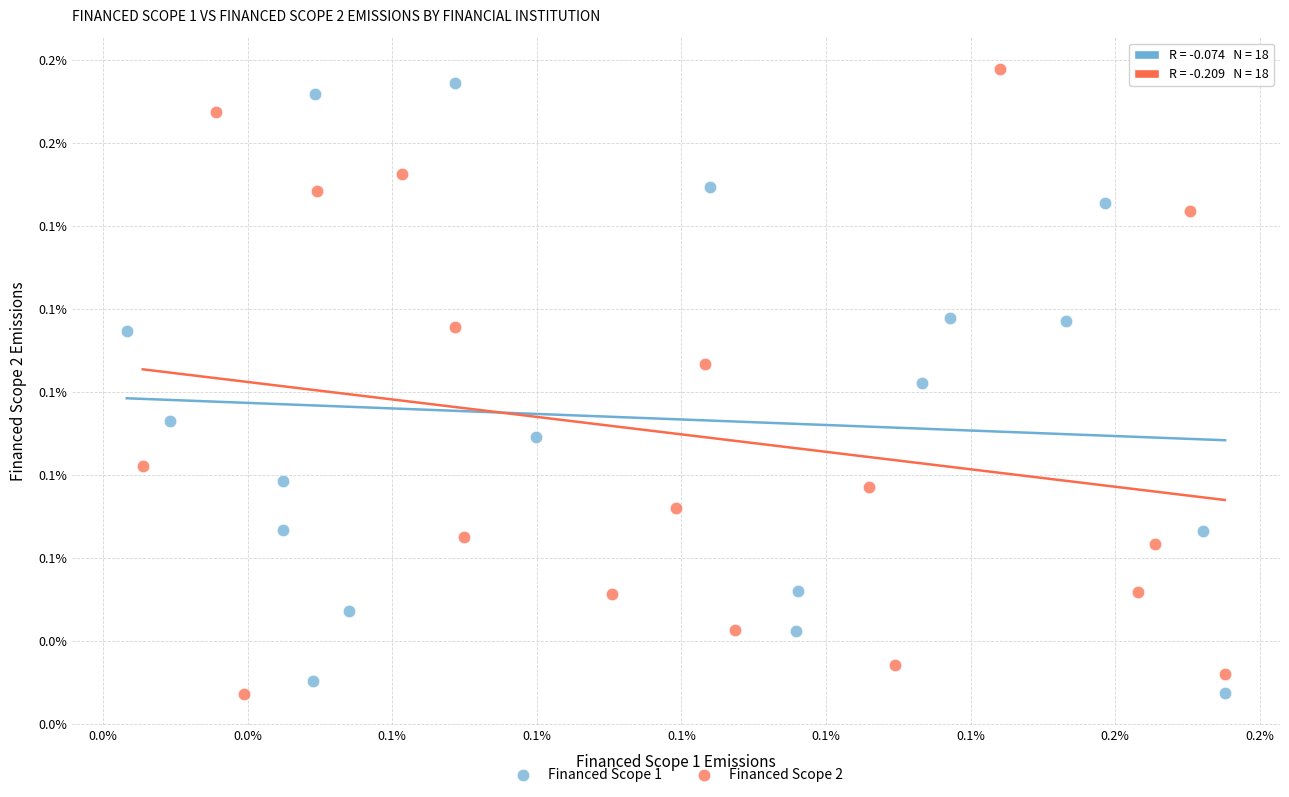

Which series has the largest Y range (max minus min)?

Financed Scope 2